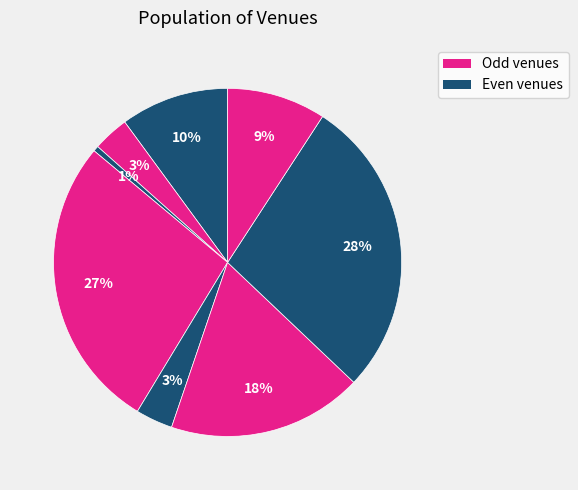

Does any single category account for the majority?

No